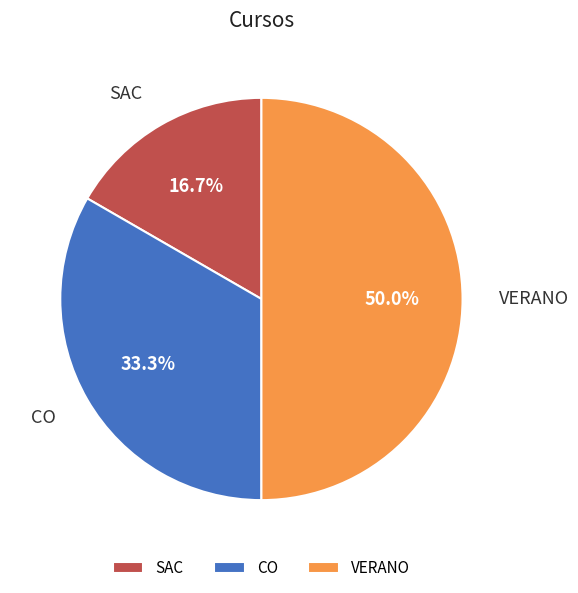

Between CO and SAC, which is larger?

CO